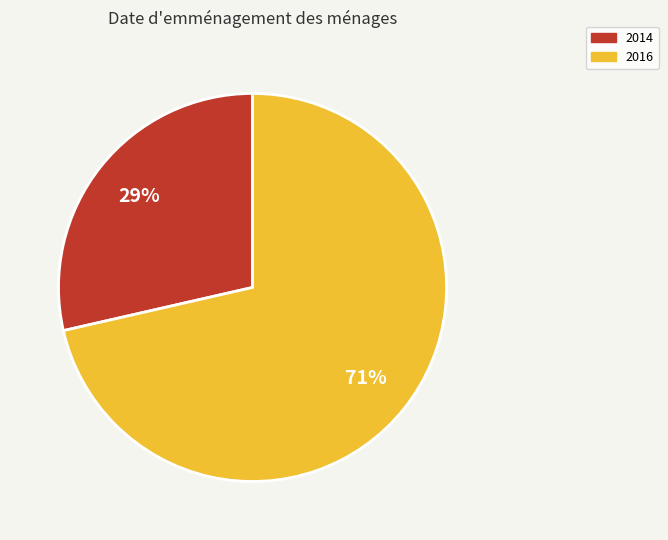

To the nearest percent, what is the combined percentage of 2016 and 2014?

100%